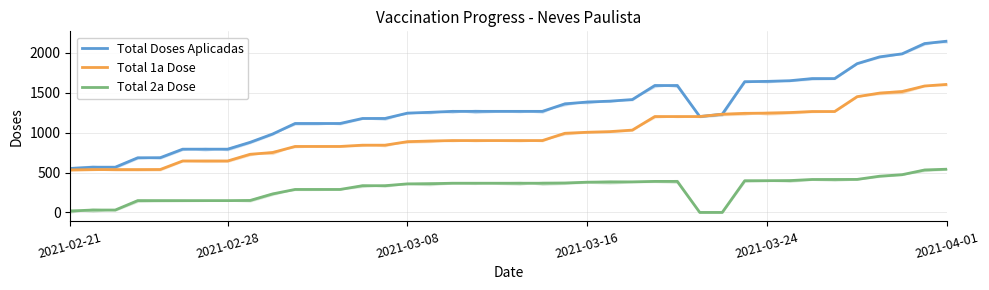

How many values in the Total 2a Dose series exceed 366?

16